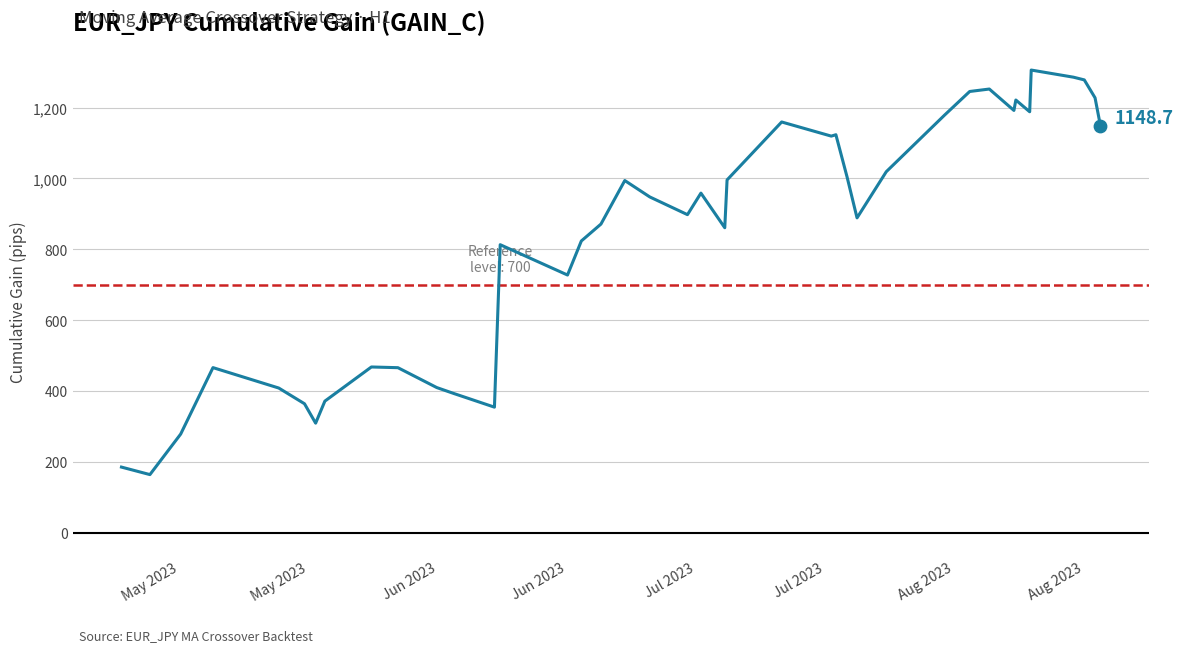

What is the difference between the maximum and minimum values?

1142.0